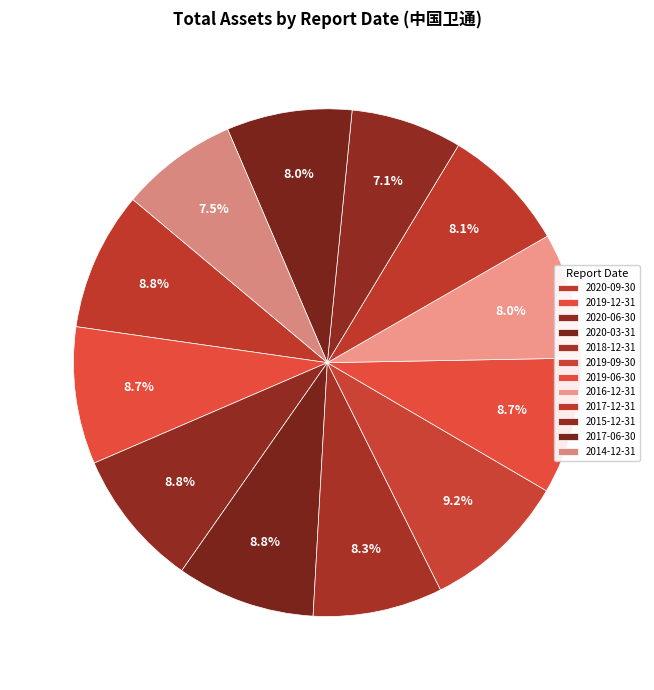

To the nearest percent, what portion does 2019-06-30 represent?

9%